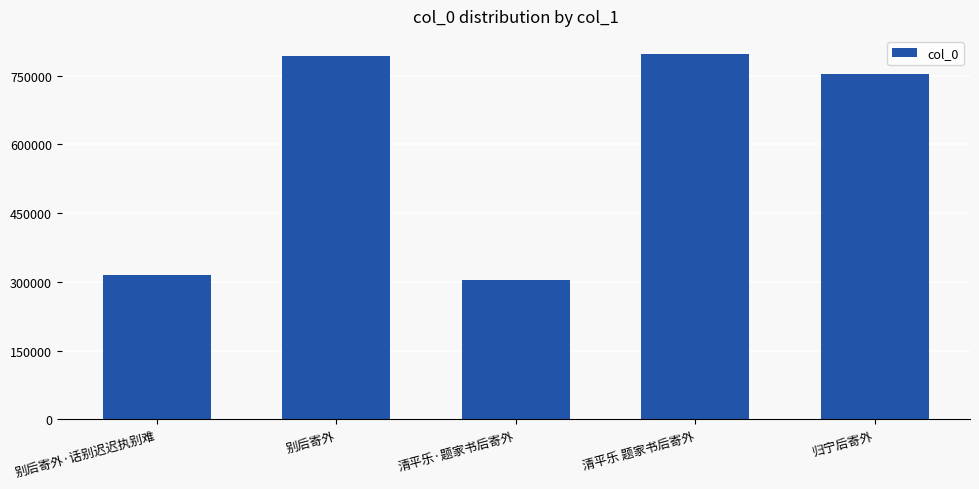

What position from the right is 清平乐 题家书后寄外?

2